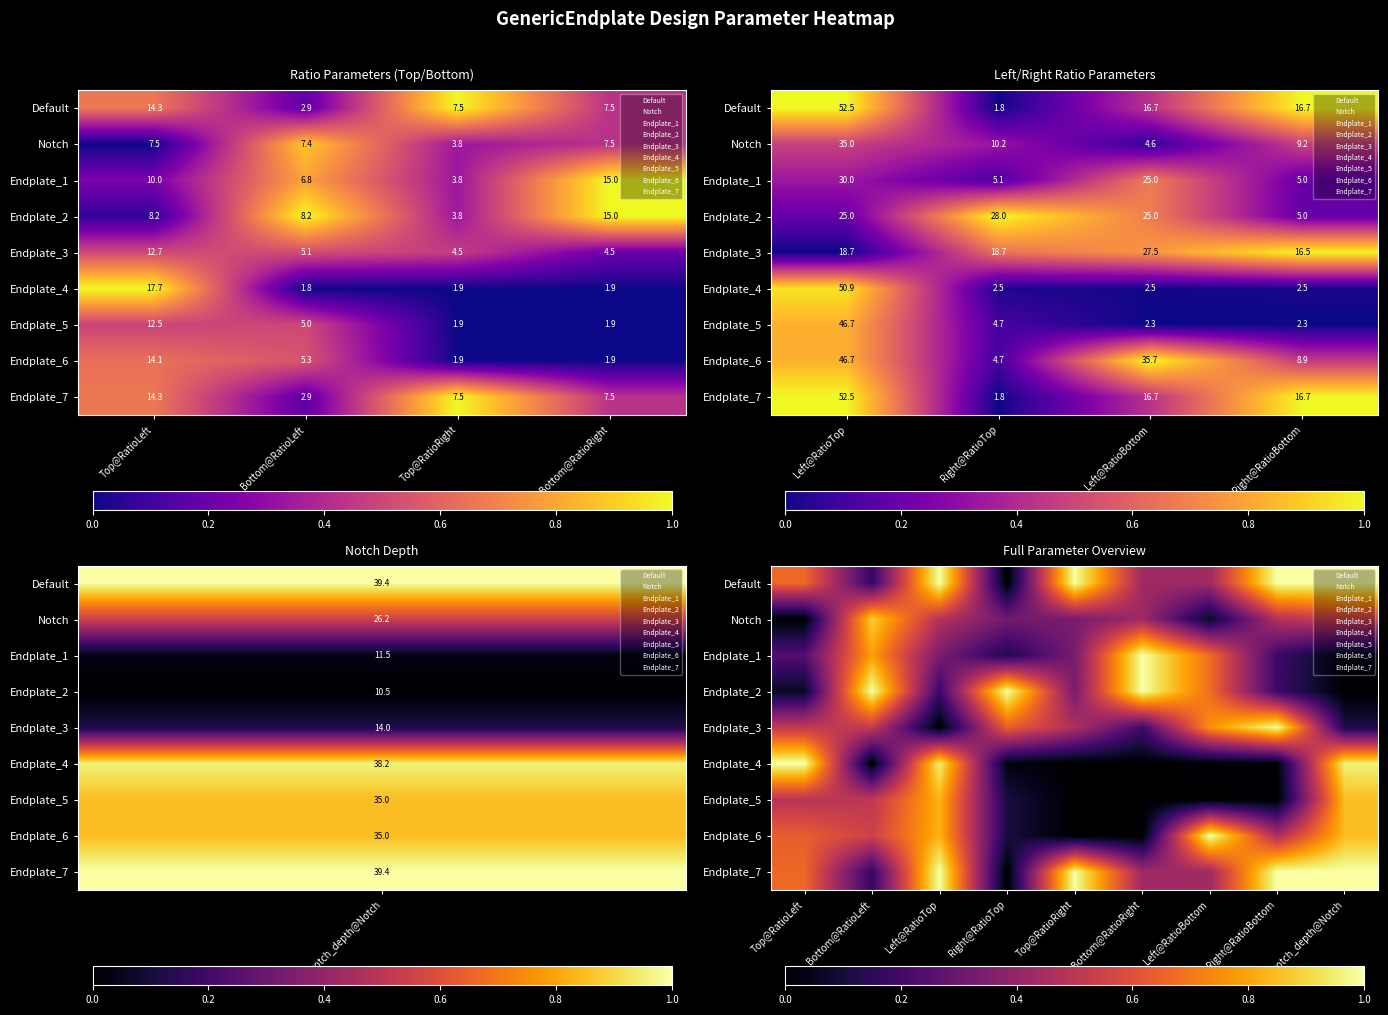

Is the value of Endplate_5 at Right@RatioBottom greater than the value of Notch at notch_depth@Notch?

No